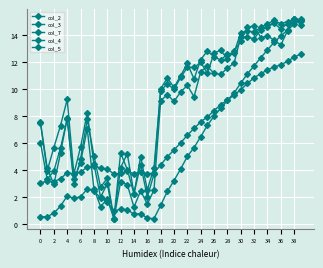

How many lines are shown in the chart?

5